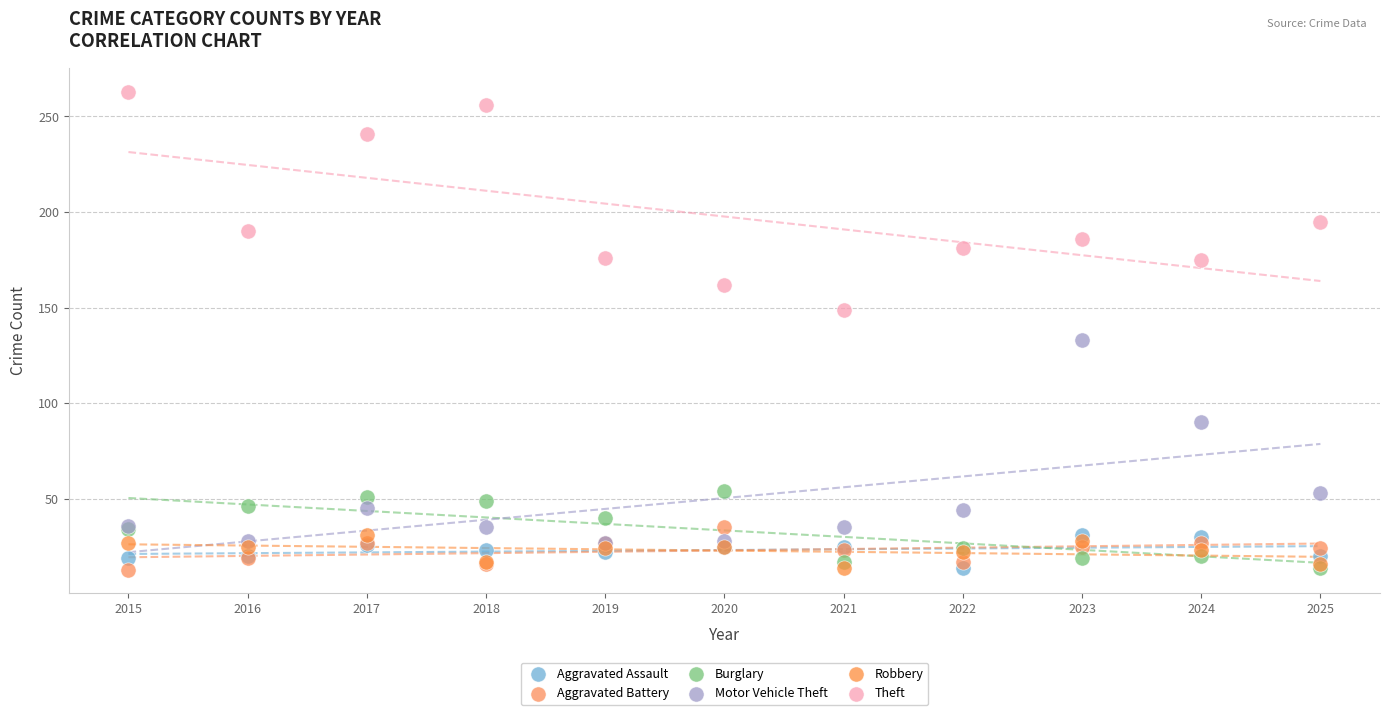

Across all series, what Y value is closest to 138?

133